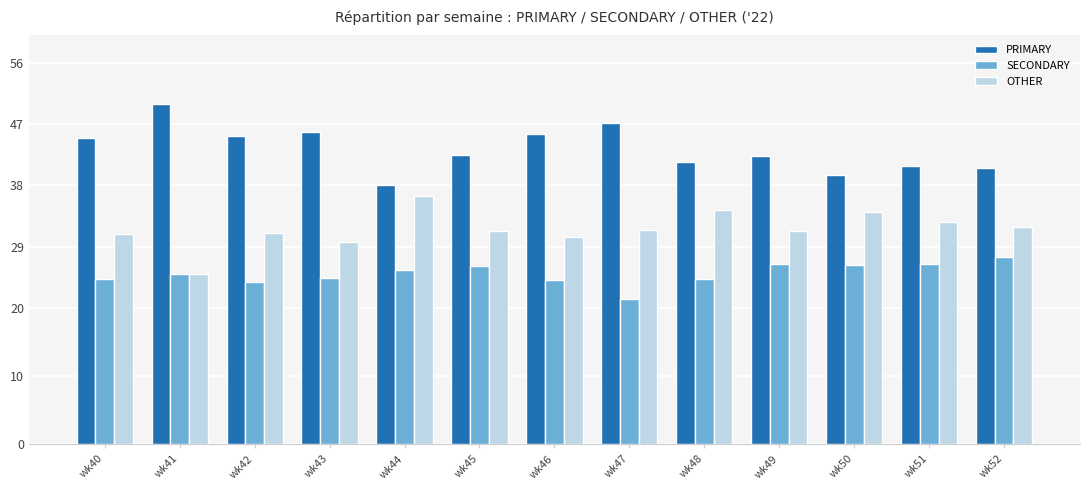

What is the sum of the OTHER values at wk47 and wk44?

67.9